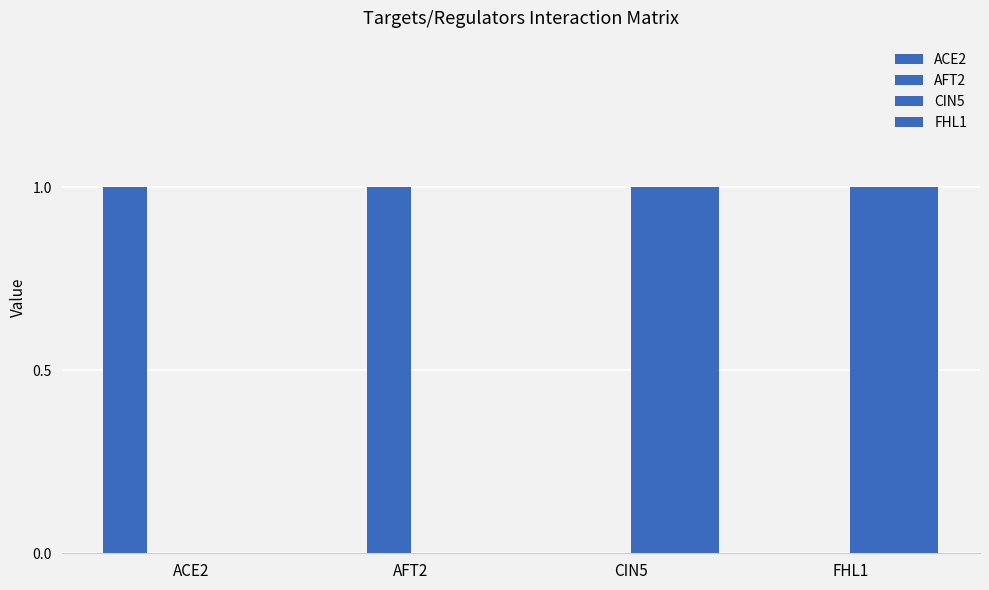

How many groups of bars are there?

4